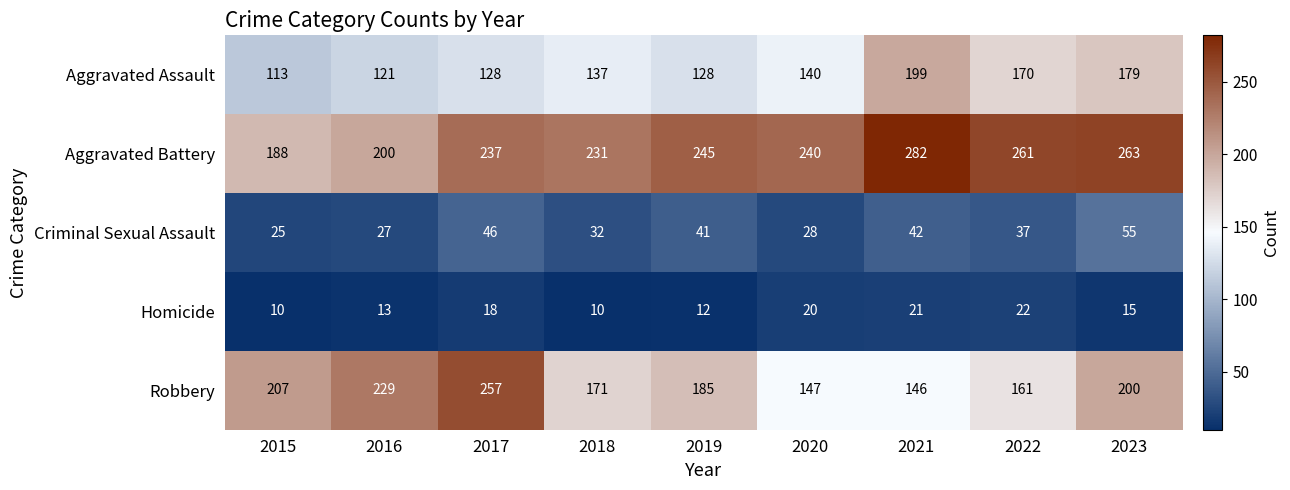

What is the minimum value shown in the chart?

10